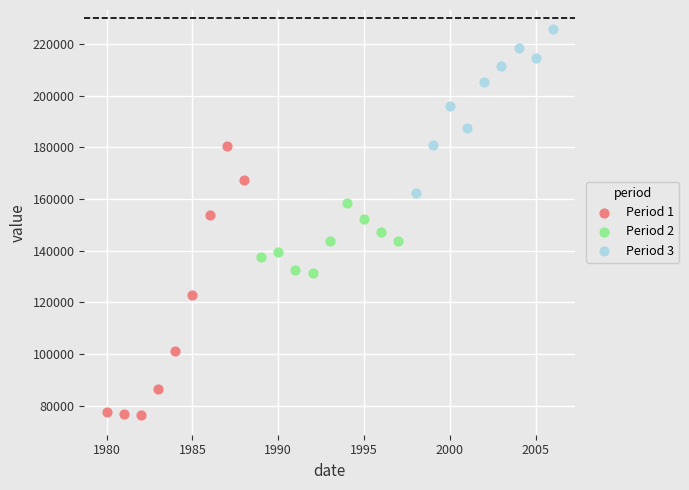

Which series reaches the maximum Y coordinate?

Period 3